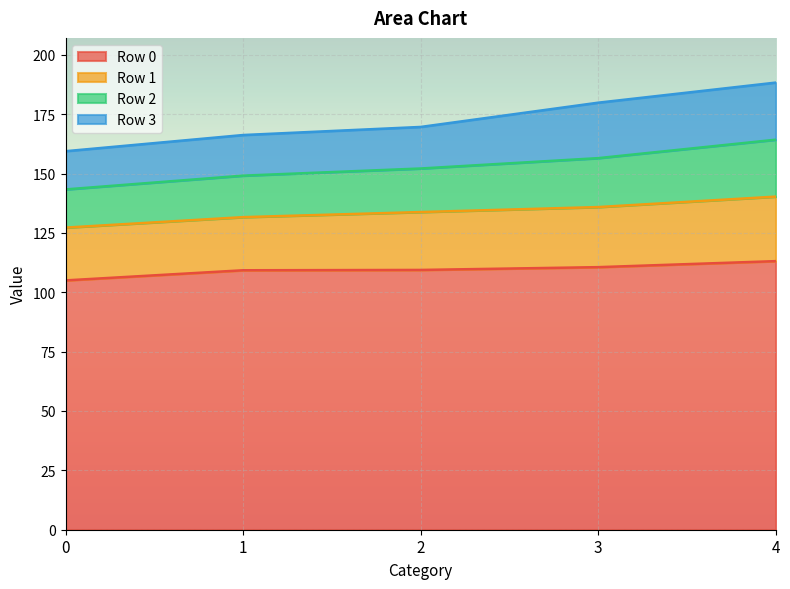

Is it true that Row 2 equals 73.2 at 3?

False